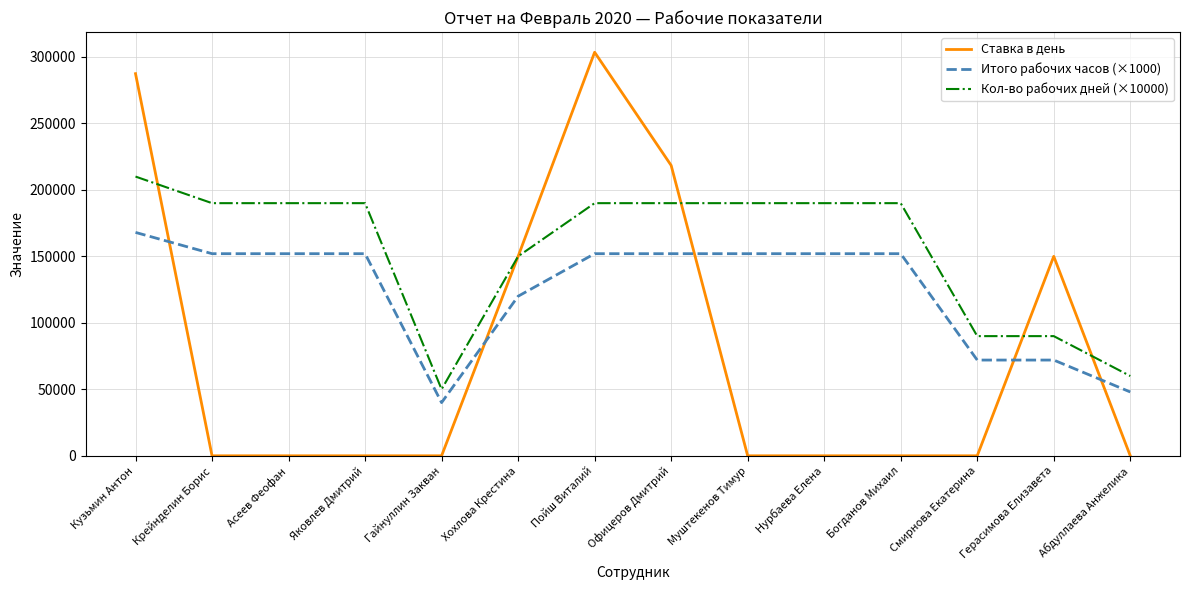

Which series ends up on top after the final intersection of Ставка в день and Кол-во рабочих дней (×10000)?

Кол-во рабочих дней (×10000)